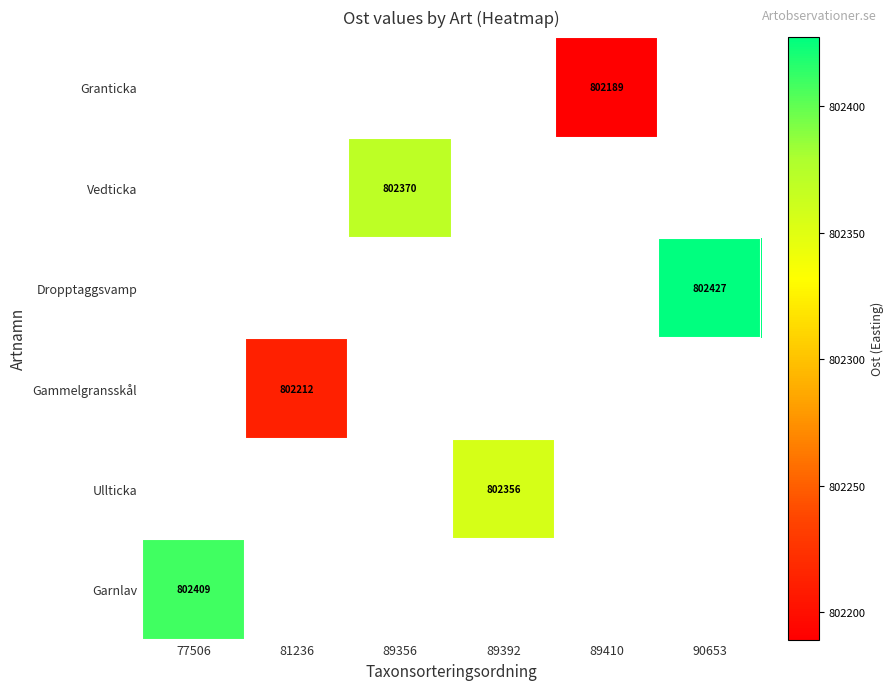

Which category has the lowest value in the Vedticka series?

77506